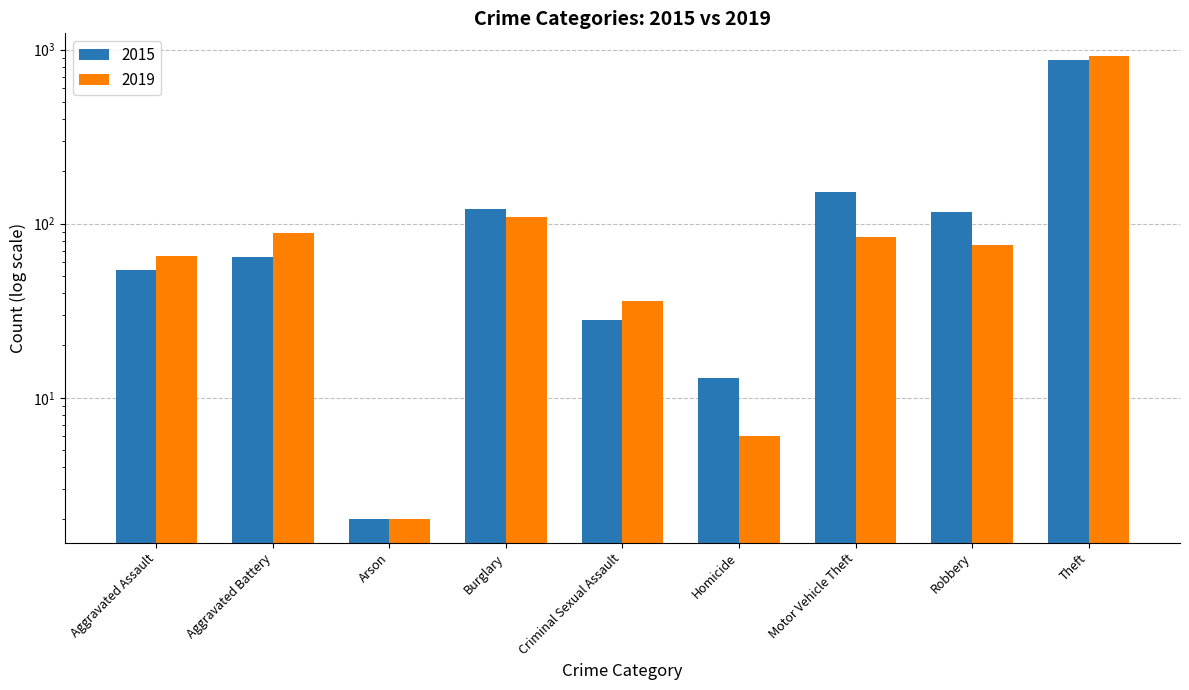

How many groups of bars are there?

9